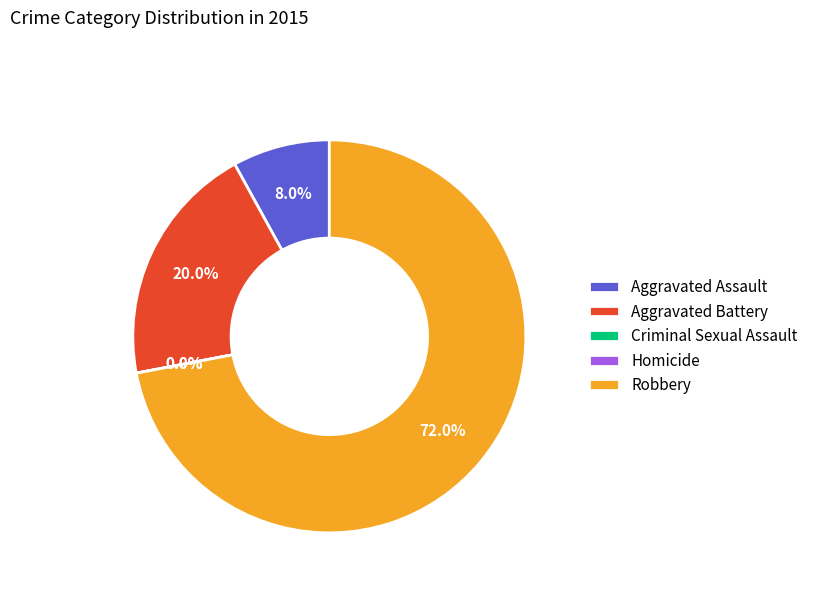

Which slice is the largest?

Robbery